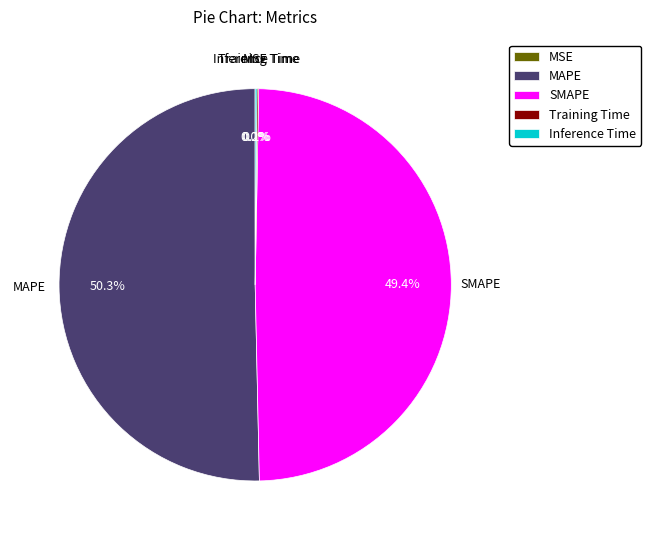

Which slice represents more than half of the pie?

MAPE